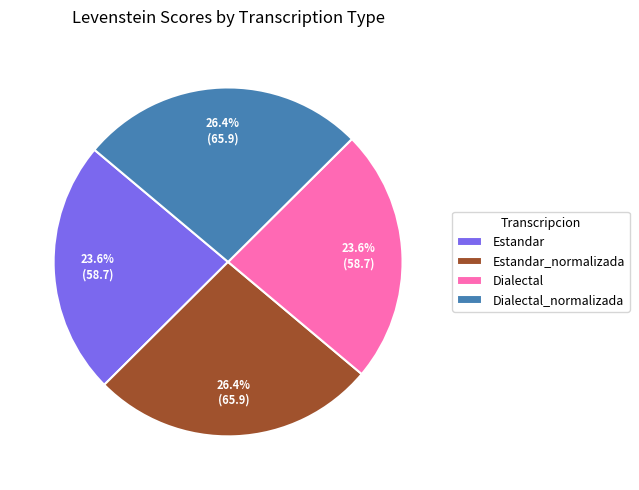

True or false: Dialectal_normalizada accounts for 26% of the total.

True